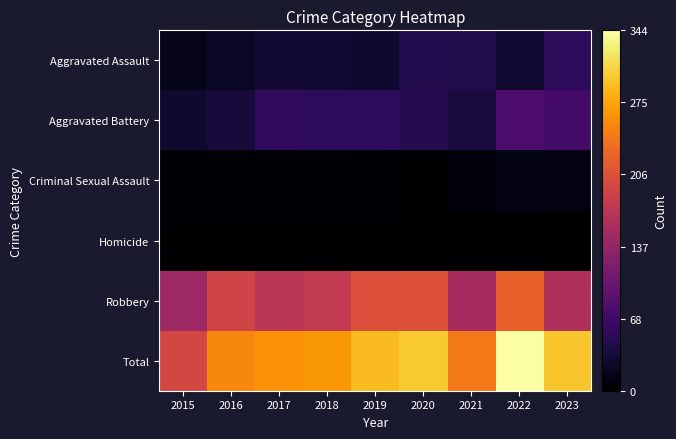

What is the difference between the highest and lowest values at 2017?

262